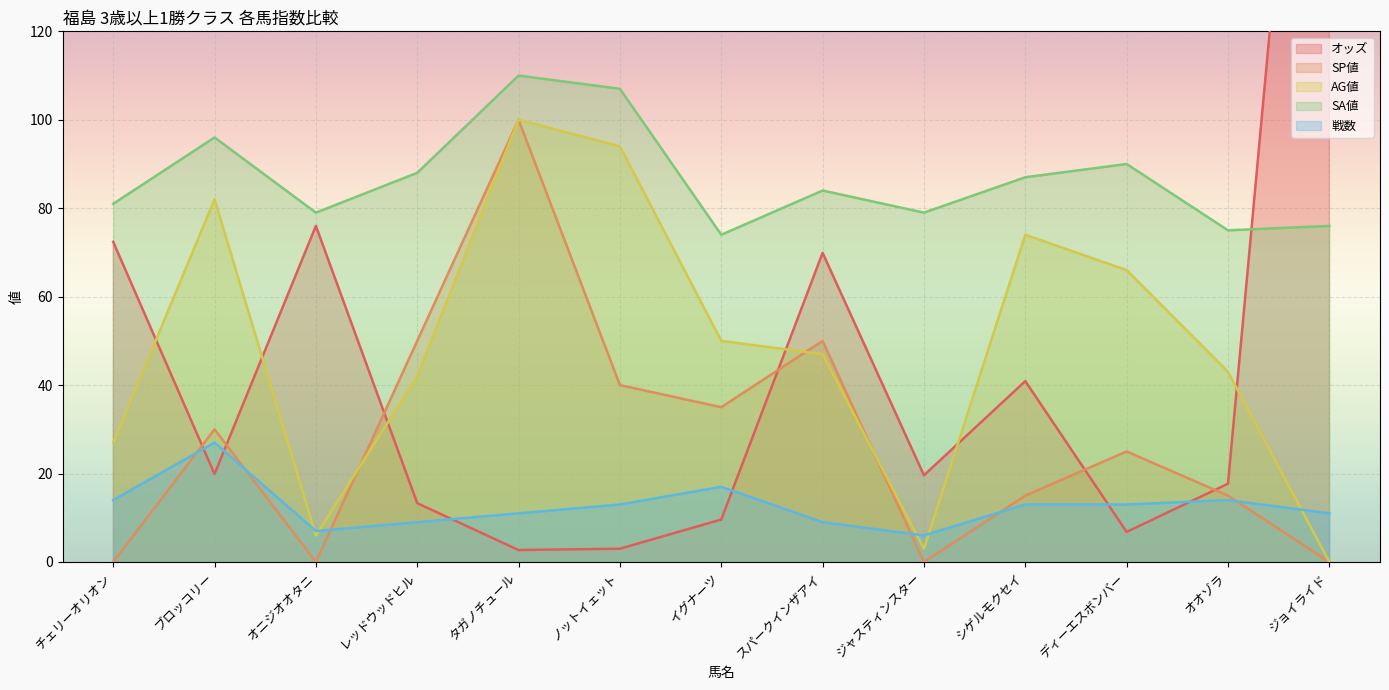

Does the chart display data point markers on the line(s)?

No